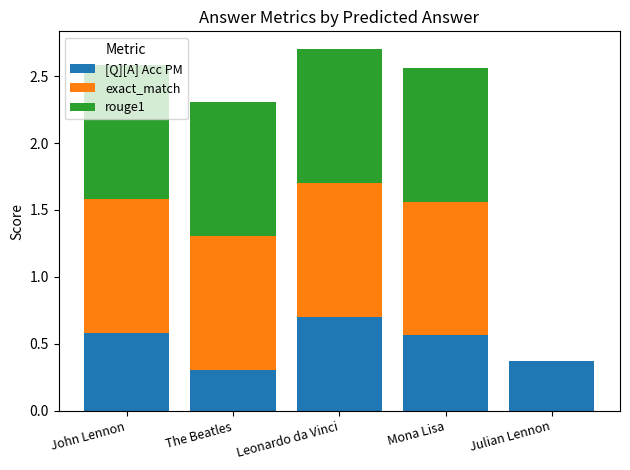

What are all the series names shown in the legend?

[Q][A] Acc PM, exact_match, rouge1